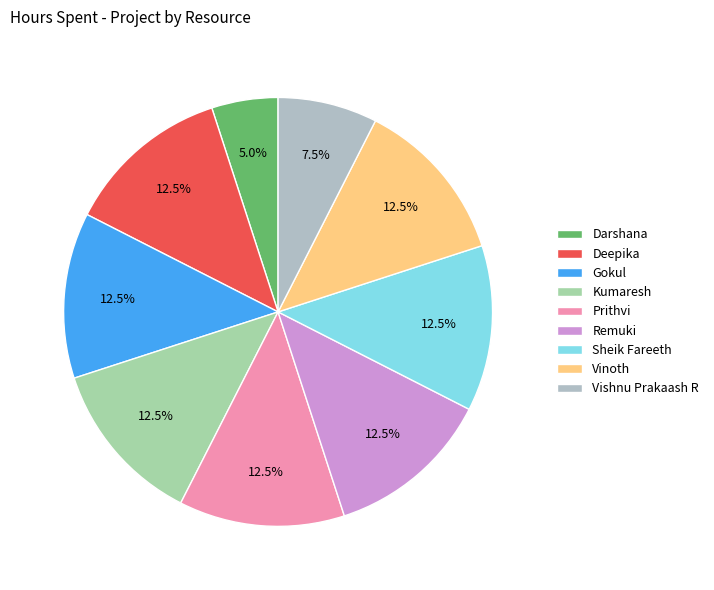

Is it true that Vinoth is 12% of the pie?

True